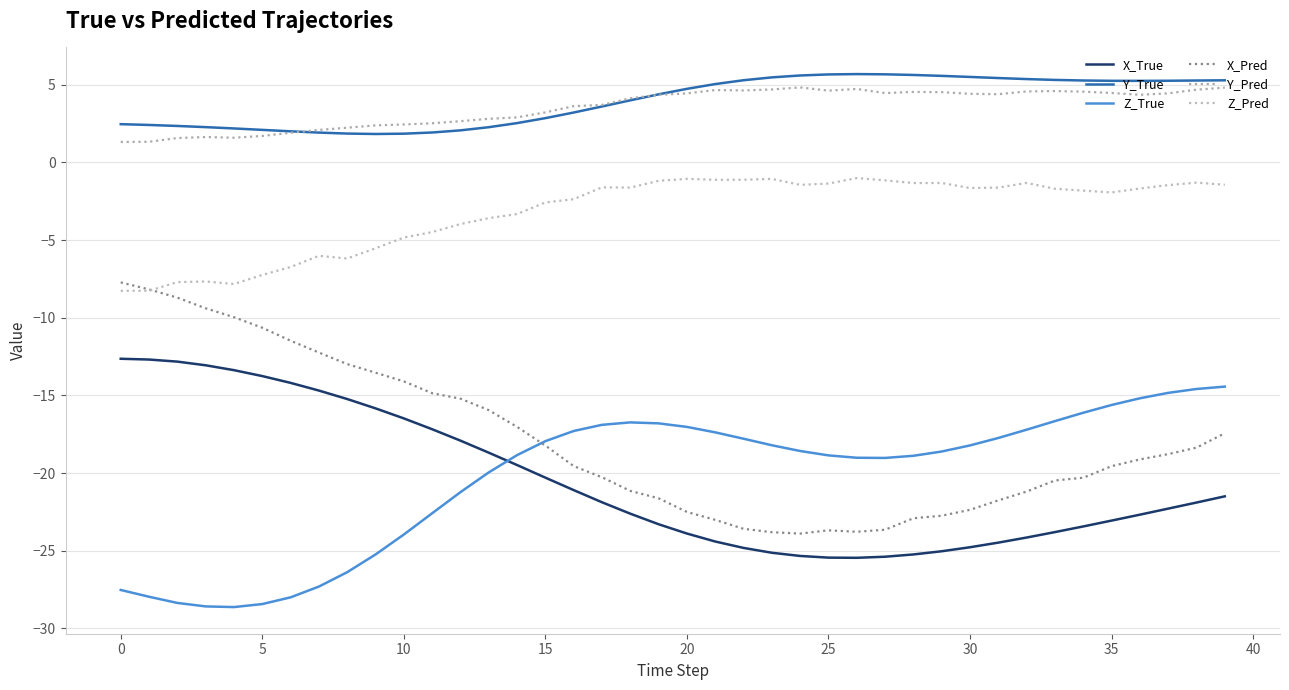

Does the chart have visible grid lines?

Yes